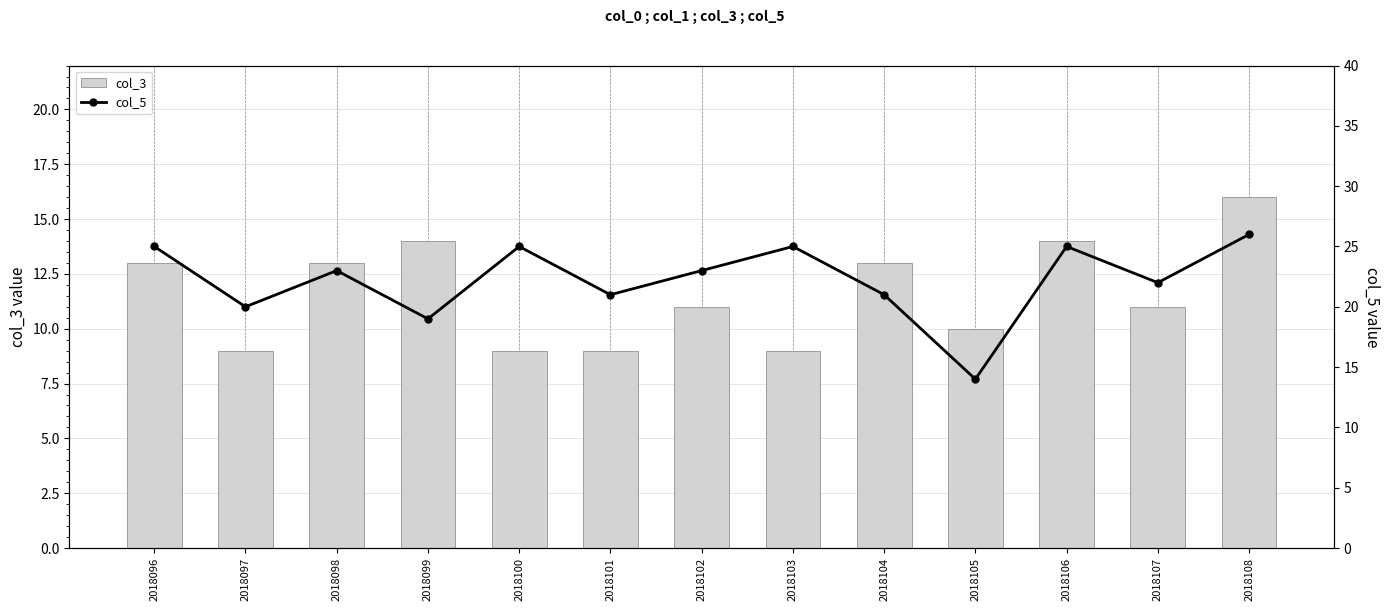

How many data points does each series have?

13